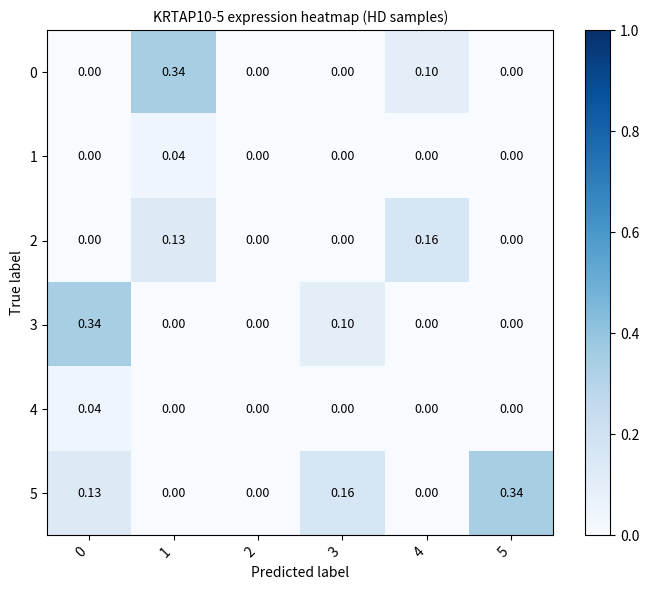

Is the value of 0 at 1 greater than the value of 1 at 4?

Yes